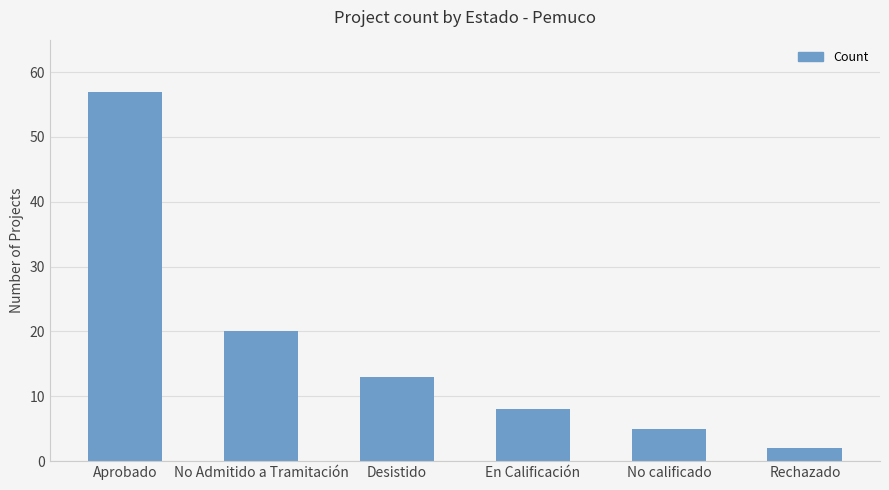

What is the ratio of the value at Aprobado to the value at No calificado?

11.4